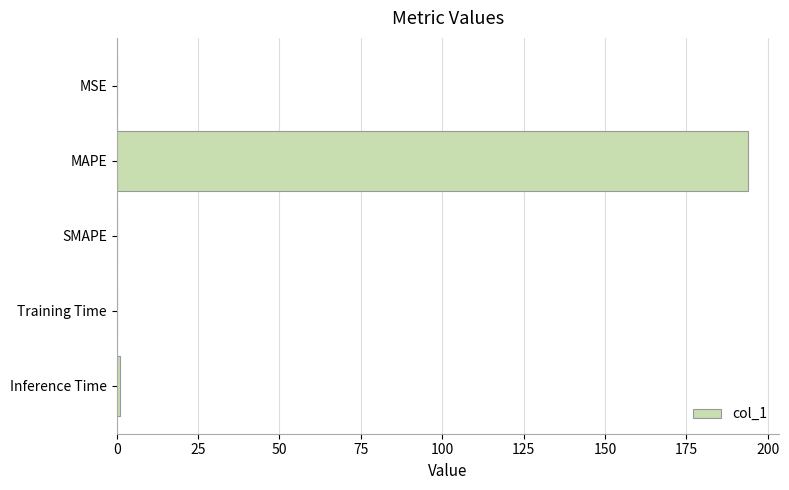

What is the sum of the values at MAPE and SMAPE?

193.9